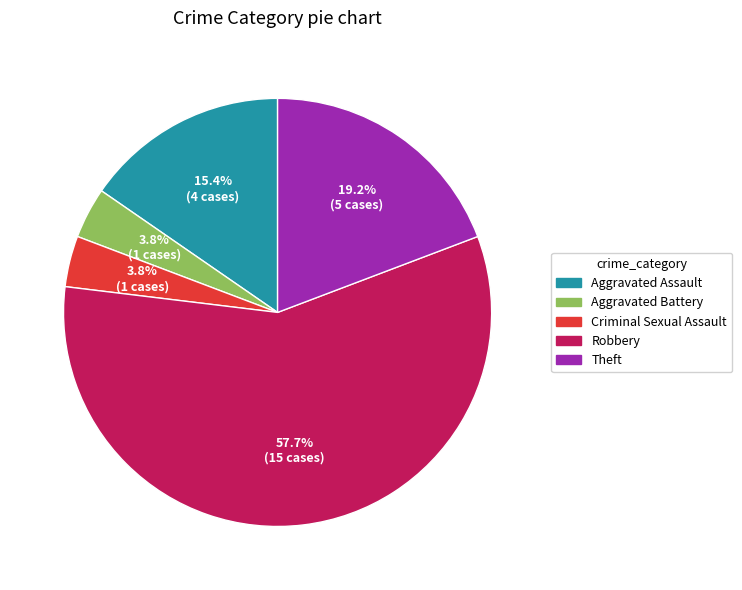

Between Robbery and Theft, which is larger?

Robbery